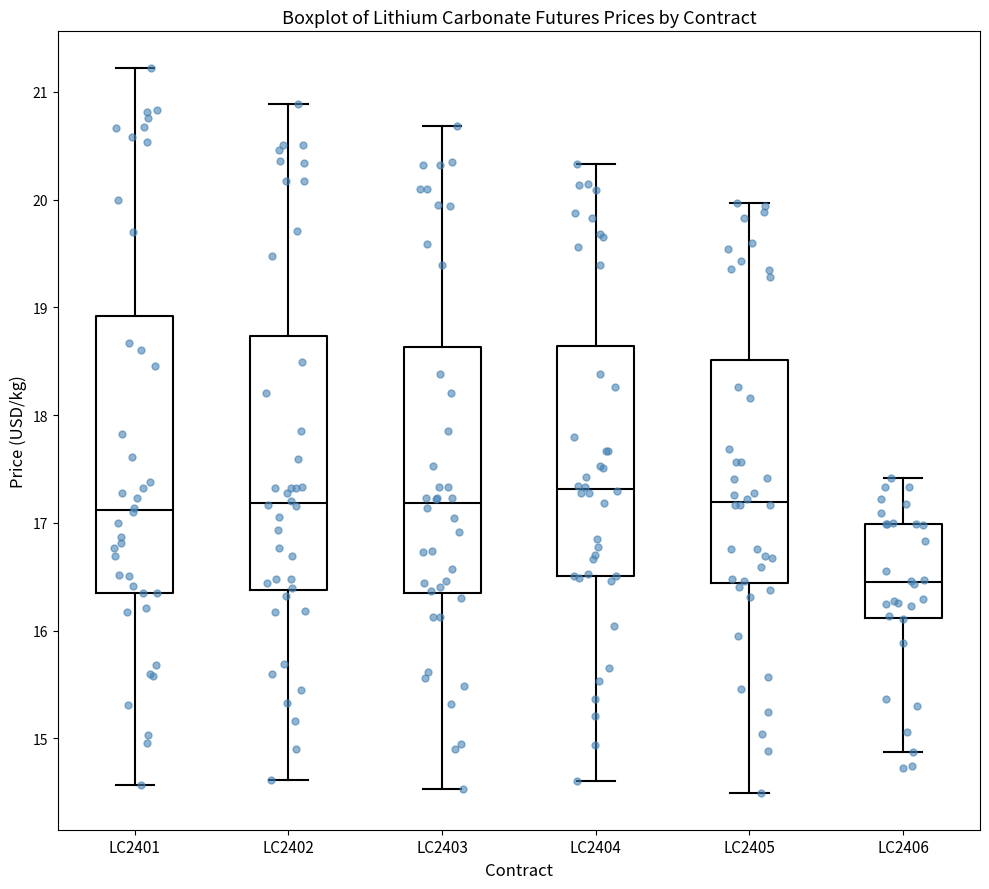

Comparing the boxes themselves (not the whiskers), which one is the tallest?

LC2401